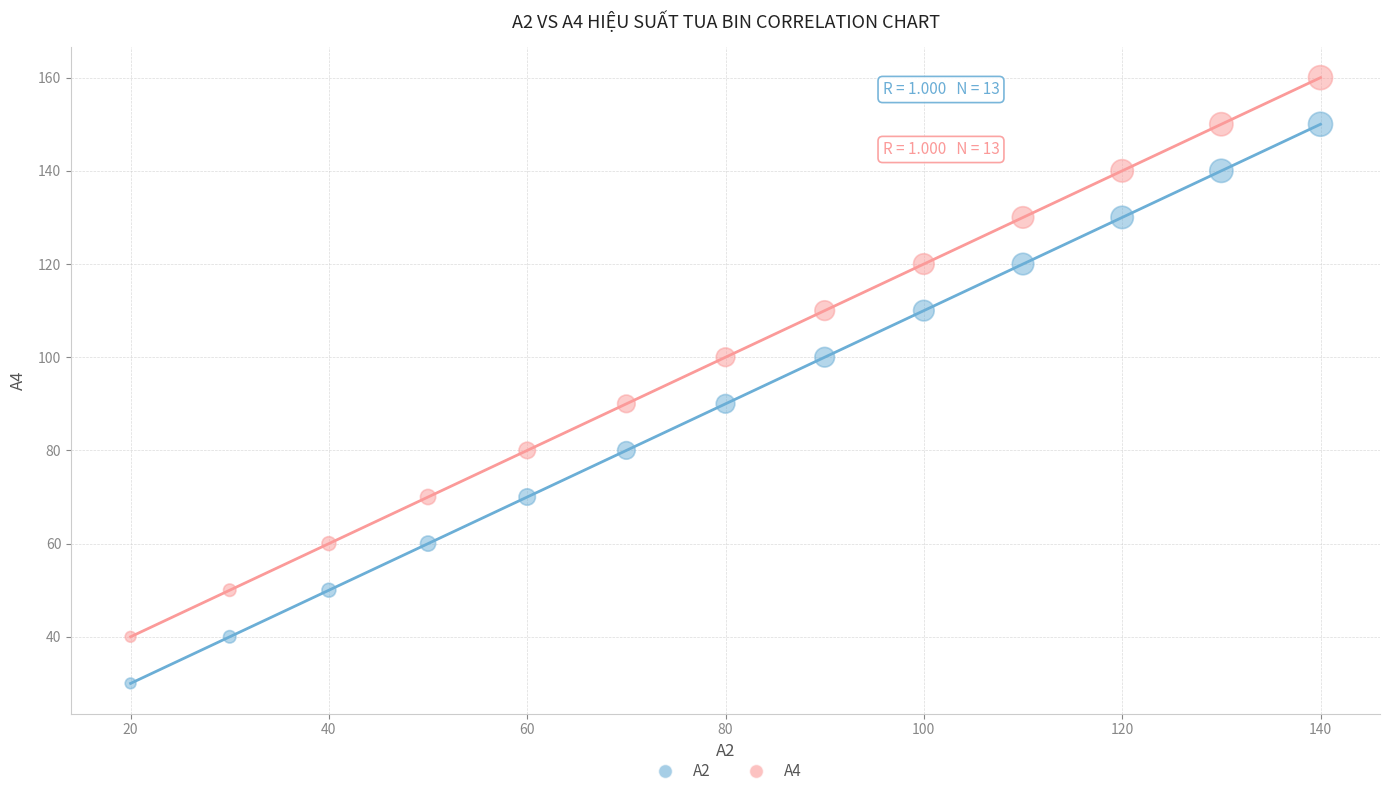

What is the X range (max minus min) for the scatter plot?

120